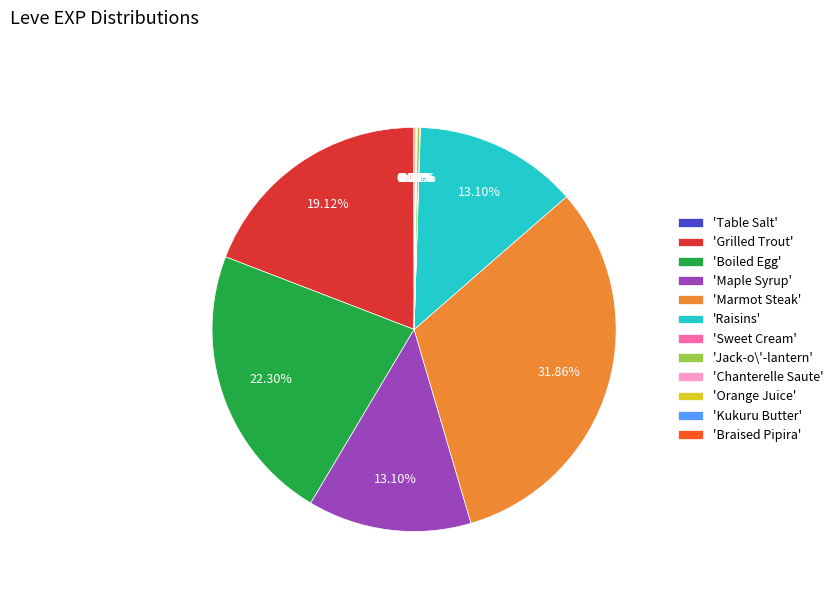

Is there any slice that represents more than half of the pie?

No